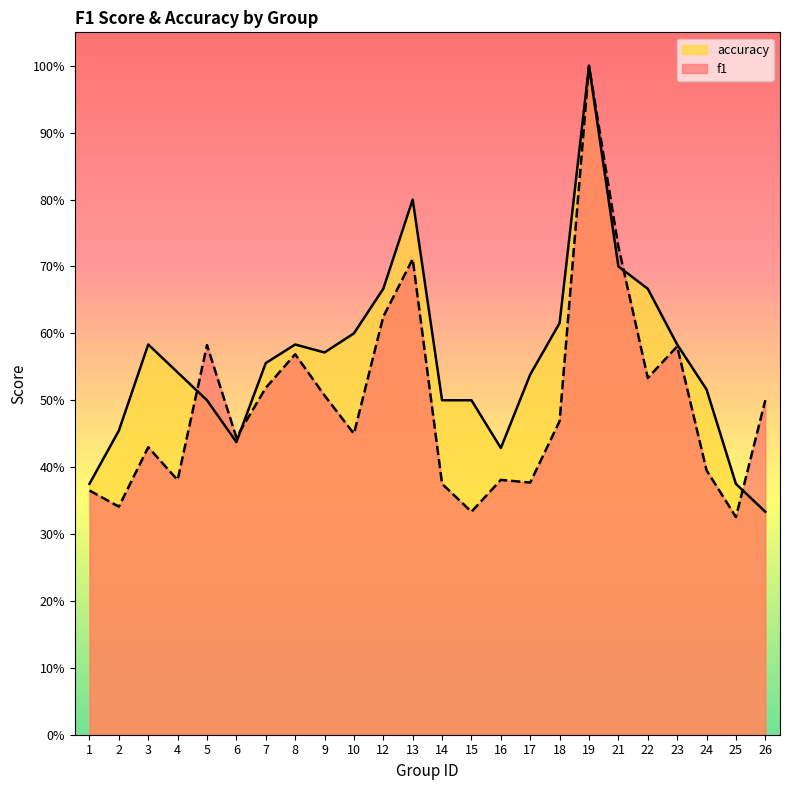

Is the value of f1 at 8 greater than the value of accuracy at 9?

No